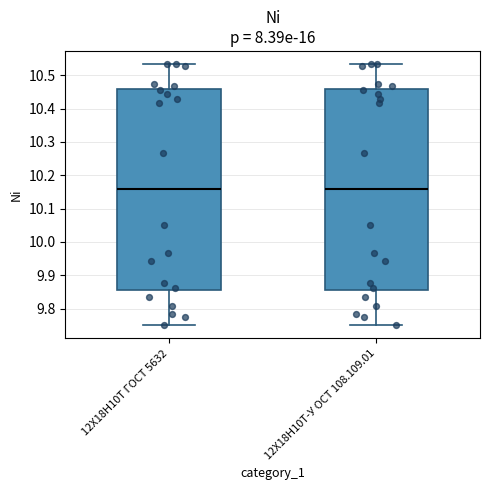

Where does the lower whisker of the box for 12Х18Н10Т ГОСТ 5632 end on the y-axis? The values are not printed on the chart, so give them approximately, as read against the axis.

9.75